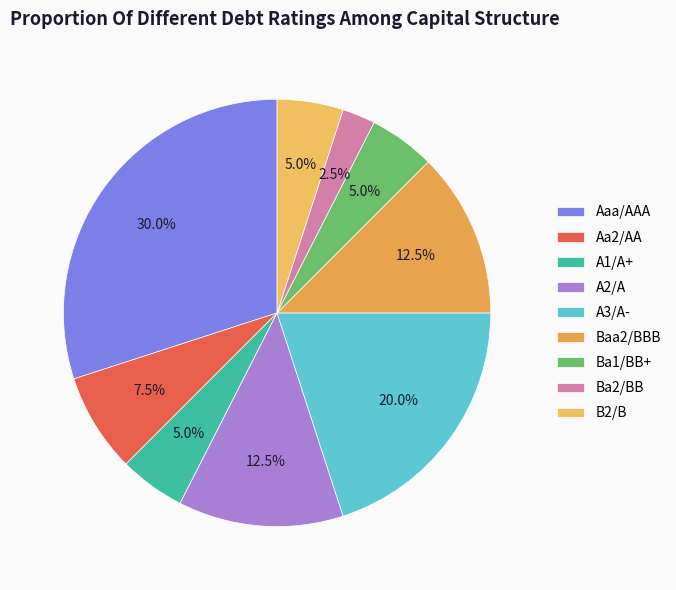

Rank the categories by value from highest to lowest.

Aaa/AAA, A3/A-, A2/A, Baa2/BBB, Aa2/AA, A1/A+, Ba1/BB+, B2/B, Ba2/BB